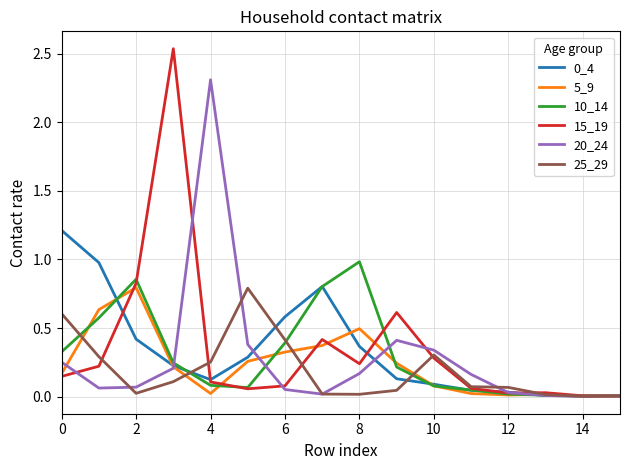

What is the maximum value for 25_29?

0.8